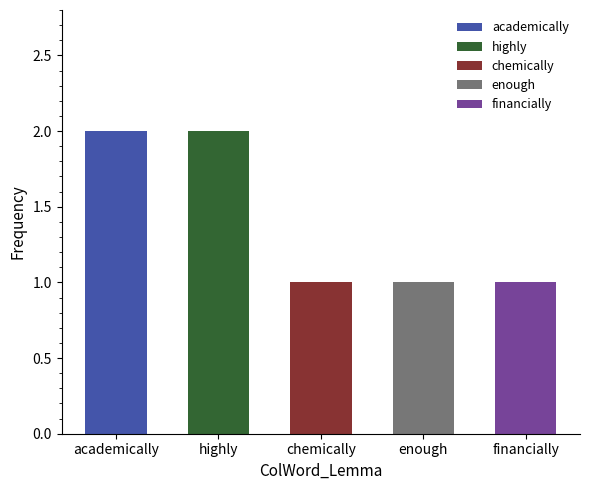

Where is the data nearest to the value 1?

chemically